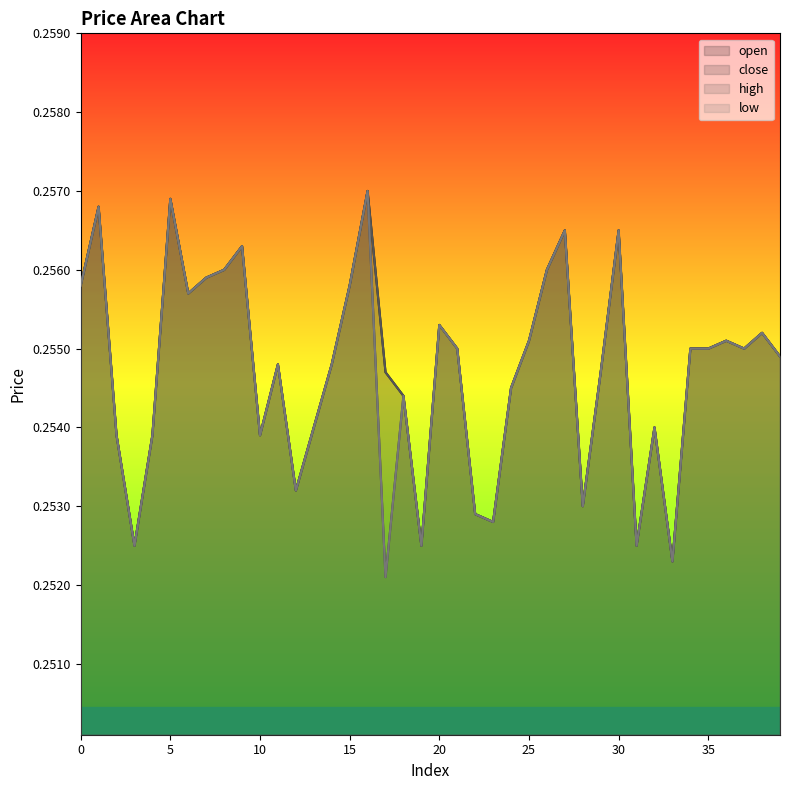

True or false: low and open cross at least once.

False